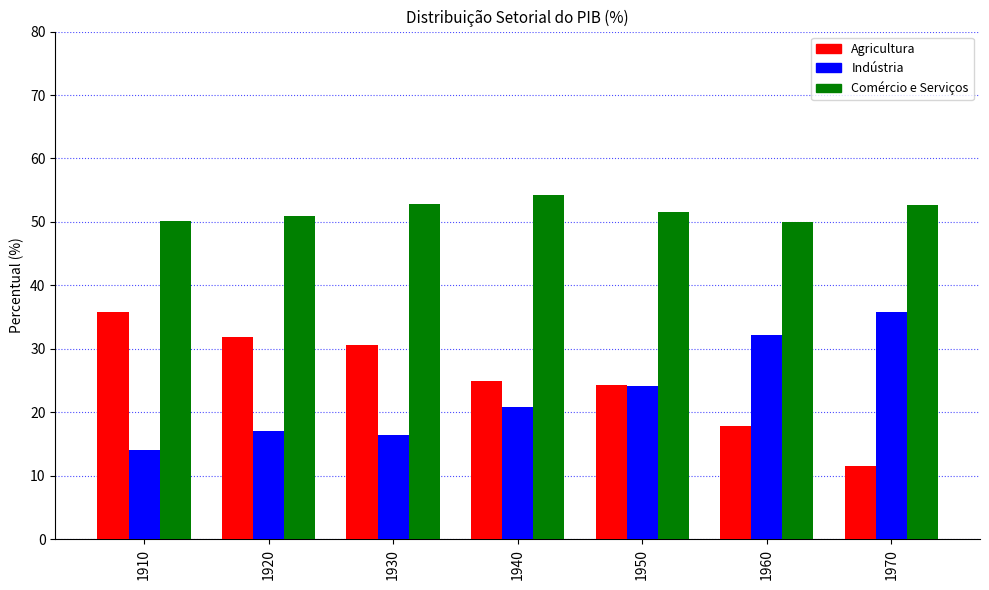

The Indústria series shows 6.6 at 1960. True or false?

False